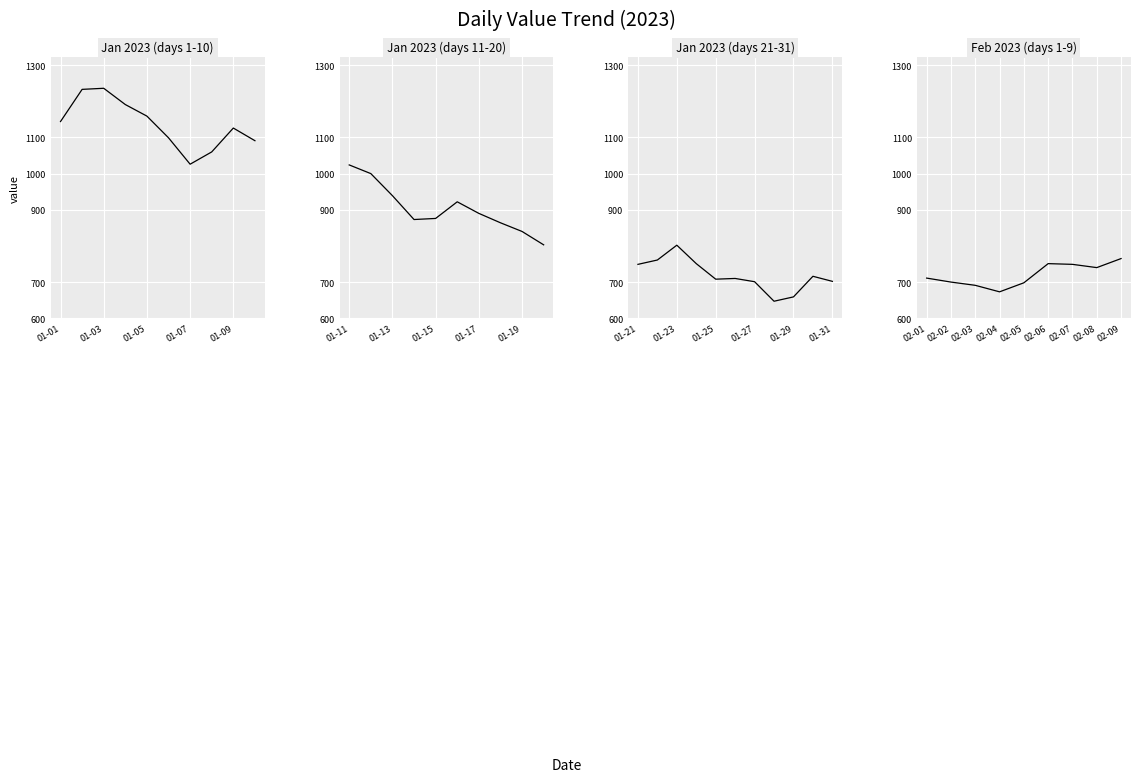

Which has a higher value, 02-06 or 02-01?

02-06